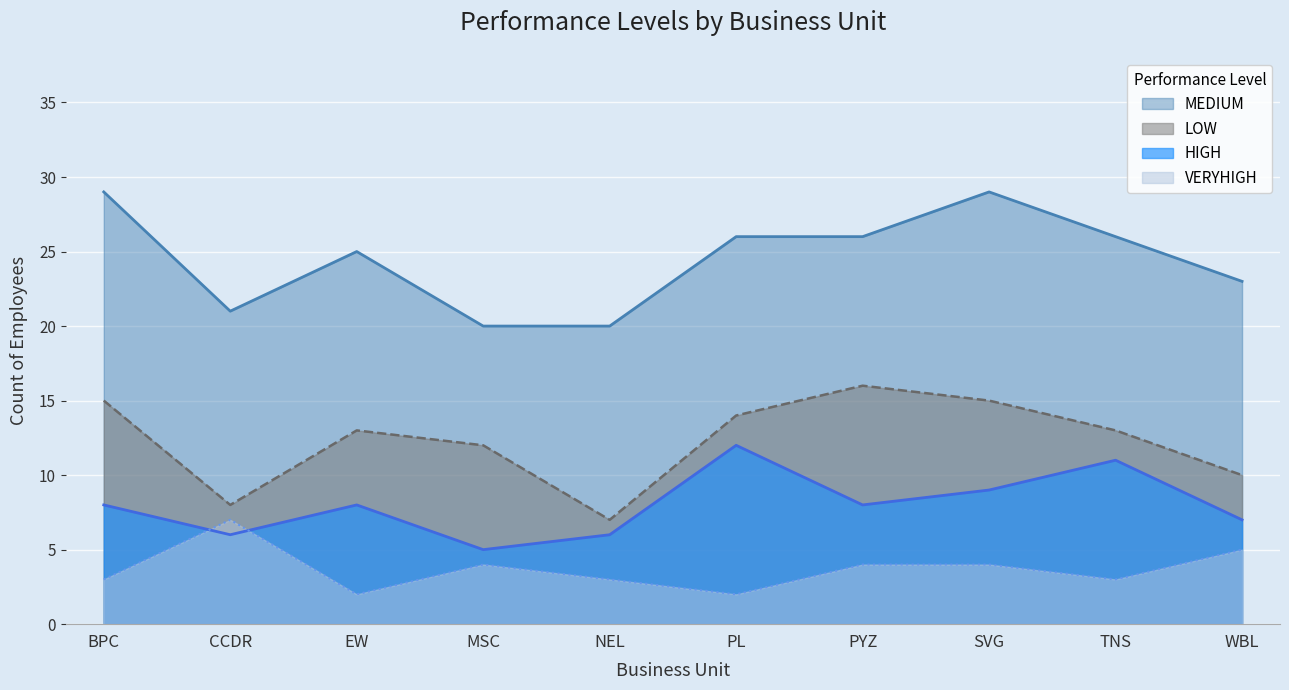

What position from the left is PL?

6